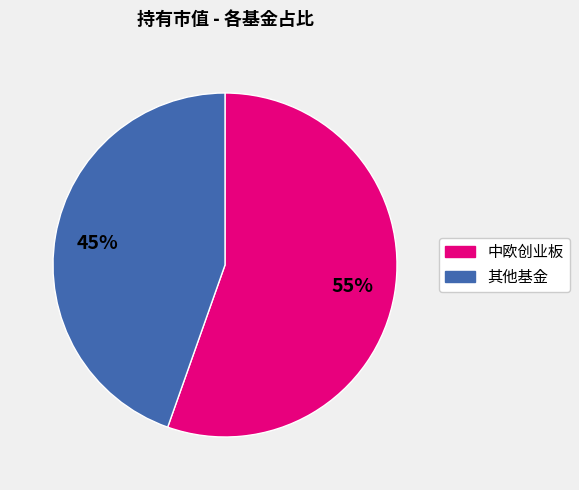

Is there a majority slice in this chart?

Yes